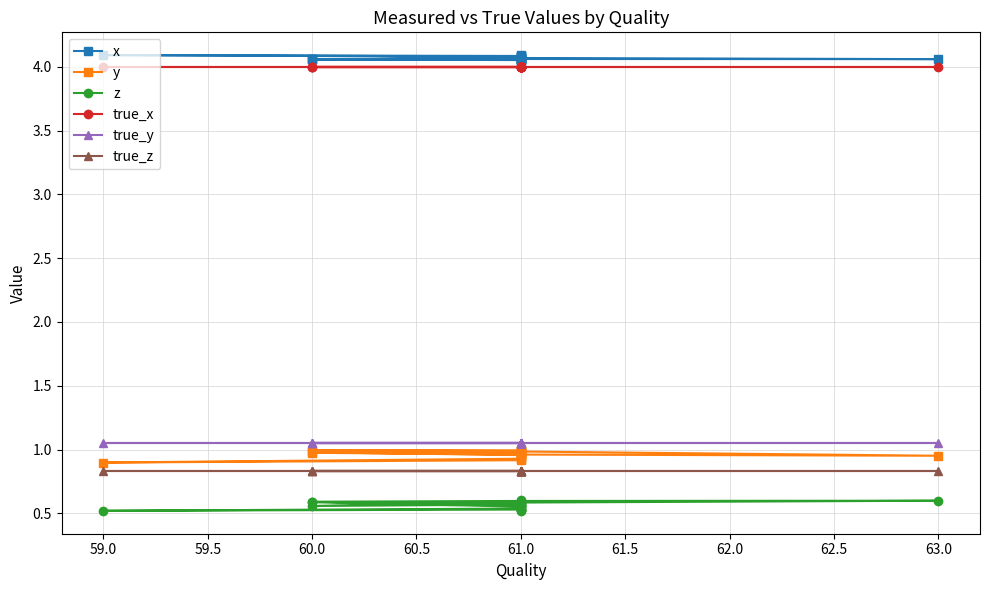

Rank the series by their maximum value, from lowest to highest.

z, true_z, y, true_y, true_x, x